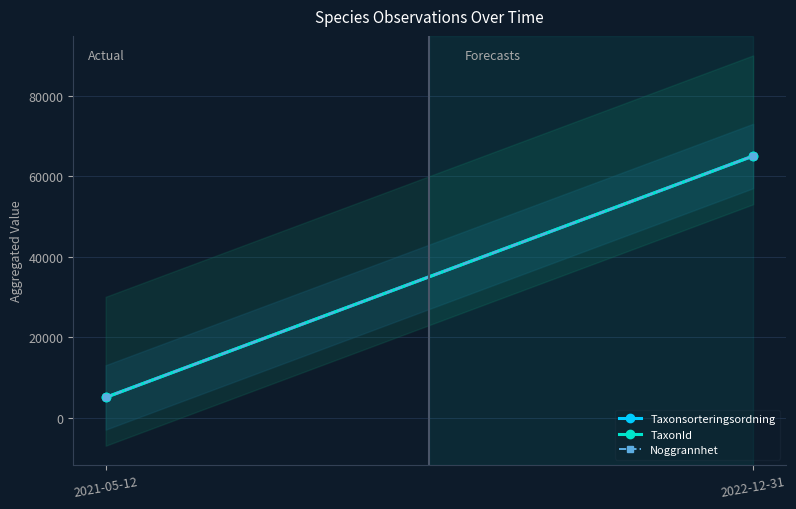

Reading left to right, transcribe all the data shown in this chart.

Taxonsorteringsordning: 5000	65000
TaxonId: 5000	65000
Noggrannhet: 5000	65000